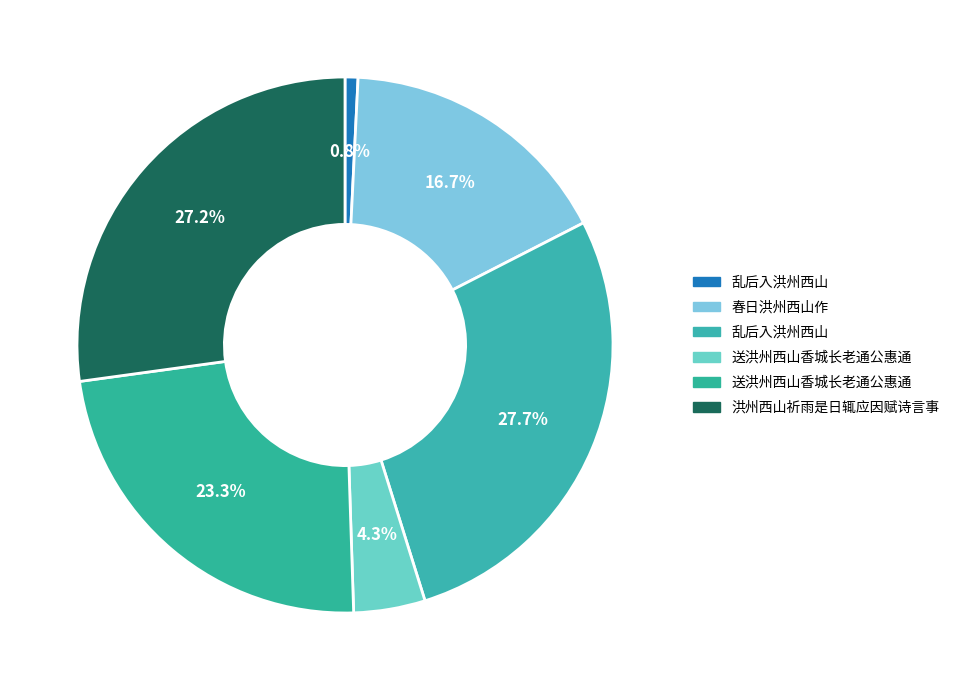

How many segments does this pie chart have?

6